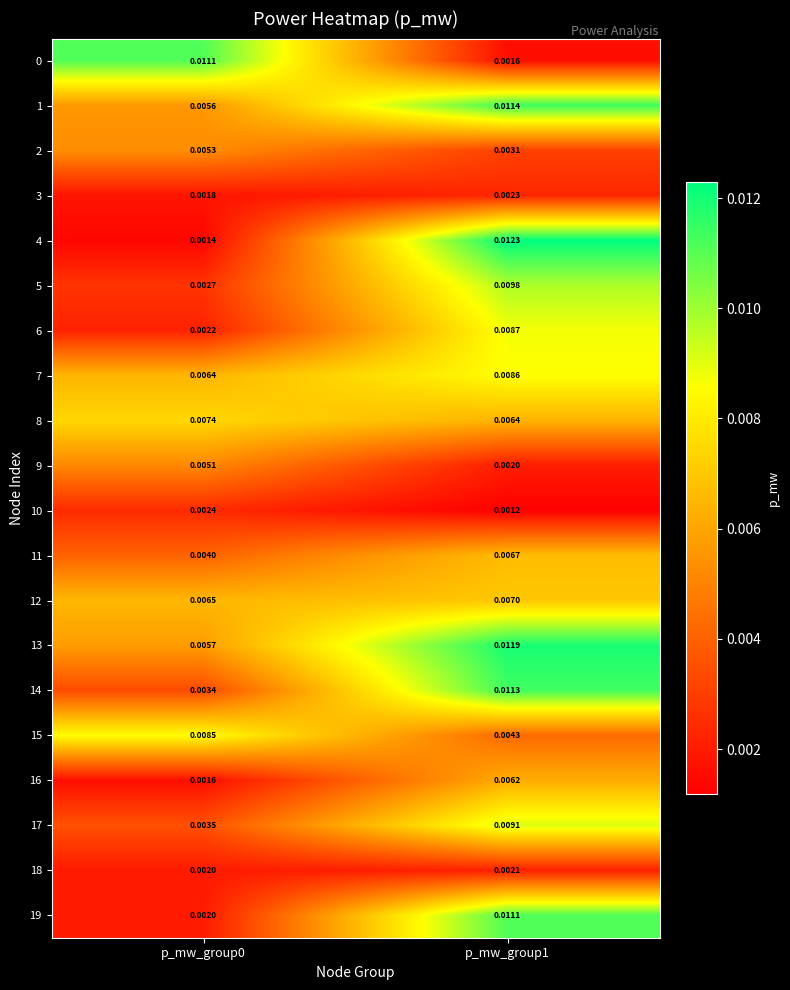

At which category does the chart reach its peak across all series?

p_mw_group1